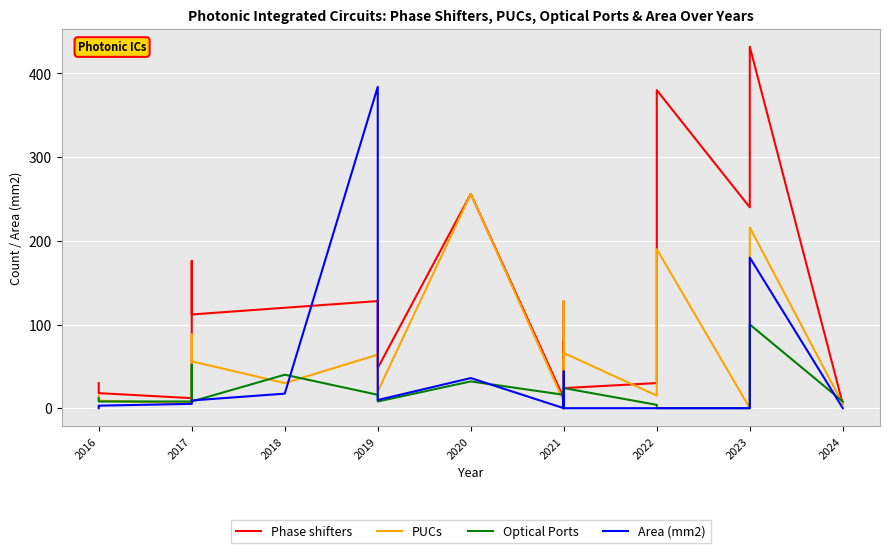

How many series are shown in this chart?

4